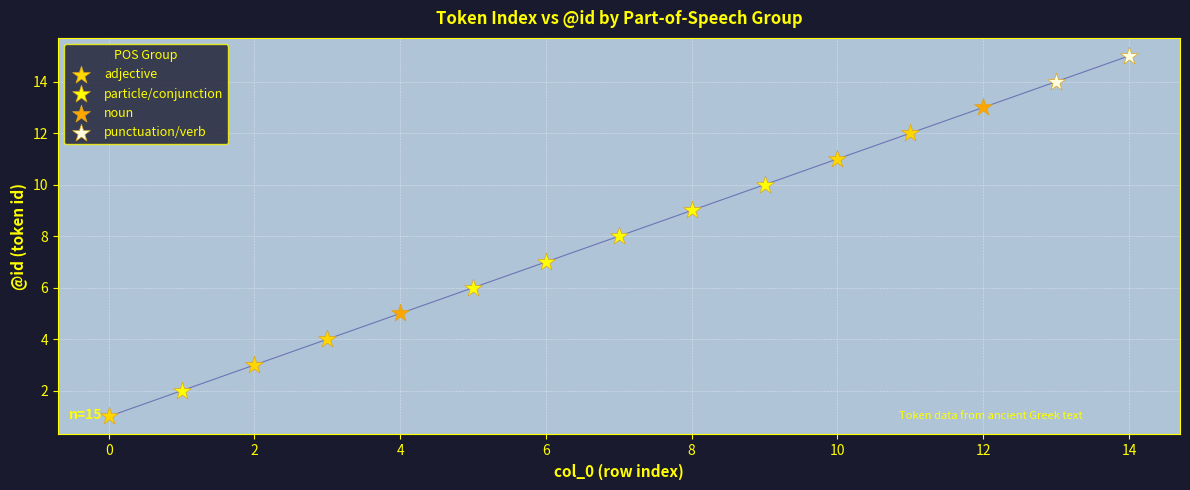

Which series contains the lowest Y value?

adjective